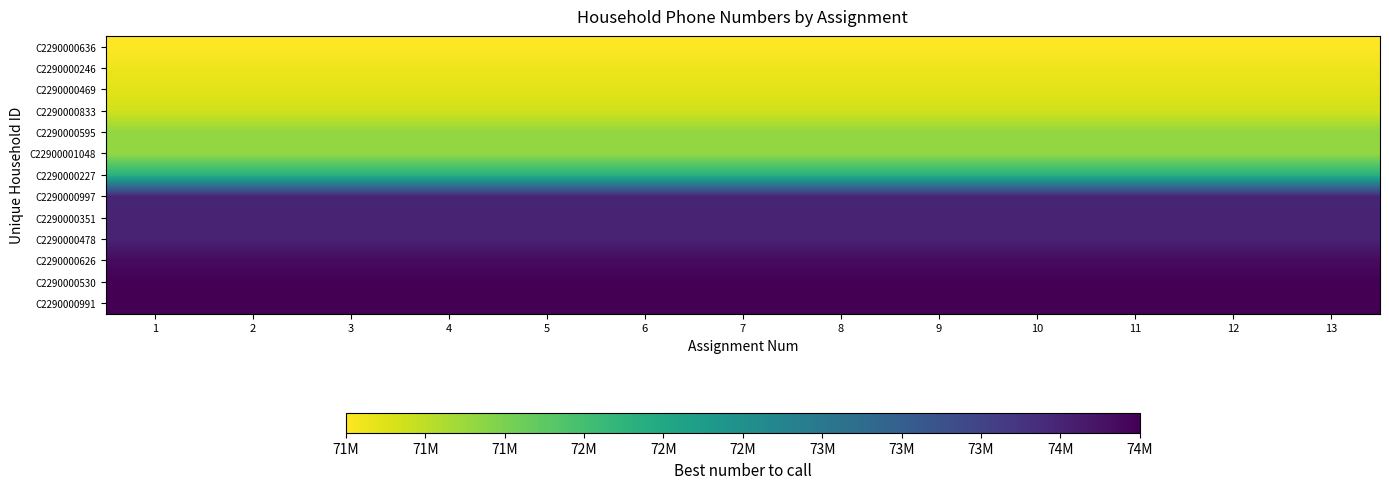

Reading left to right, what are all the values shown in this chart?

C2290000636: 1=71285463	2=71285463	3=71285463	4=71285463	5=71285463	6=71285463	7=71285463	8=71285463	9=71285463	10=71285463	11=71285463	12=71285463	13=71285463
C2290000246: 1=71371891	2=71371891	3=71371891	4=71371891	5=71371891	6=71371891	7=71371891	8=71371891	9=71371891	10=71371891	11=71371891	12=71371891	13=71371891
C2290000469: 1=71424439	2=71424439	3=71424439	4=71424439	5=71424439	6=71424439	7=71424439	8=71424439	9=71424439	10=71424439	11=71424439	12=71424439	13=71424439
C2290000833: 1=71514840	2=71514840	3=71514840	4=71514840	5=71514840	6=71514840	7=71514840	8=71514840	9=71514840	10=71514840	11=71514840	12=71514840	13=71514840
C2290000595: 1=71819947	2=71819947	3=71819947	4=71819947	5=71819947	6=71819947	7=71819947	8=71819947	9=71819947	10=71819947	11=71819947	12=71819947	13=71819947
C22900001048: 1=71825984	2=71825984	3=71825984	4=71825984	5=71825984	6=71825984	7=71825984	8=71825984	9=71825984	10=71825984	11=71825984	12=71825984	13=71825984
C2290000227: 1=72474725	2=72474725	3=72474725	4=72474725	5=72474725	6=72474725	7=72474725	8=72474725	9=72474725	10=72474725	11=72474725	12=72474725	13=72474725
C2290000997: 1=74251672	2=74251672	3=74251672	4=74251672	5=74251672	6=74251672	7=74251672	8=74251672	9=74251672	10=74251672	11=74251672	12=74251672	13=74251672
C2290000351: 1=74266978	2=74266978	3=74266978	4=74266978	5=74266978	6=74266978	7=74266978	8=74266978	9=74266978	10=74266978	11=74266978	12=74266978	13=74266978
C2290000478: 1=74275056	2=74275056	3=74275056	4=74275056	5=74275056	6=74275056	7=74275056	8=74275056	9=74275056	10=74275056	11=74275056	12=74275056	13=74275056
C2290000626: 1=74503819	2=74503819	3=74503819	4=74503819	5=74503819	6=74503819	7=74503819	8=74503819	9=74503819	10=74503819	11=74503819	12=74503819	13=74503819
C2290000530: 1=74586154	2=74586154	3=74586154	4=74586154	5=74586154	6=74586154	7=74586154	8=74586154	9=74586154	10=74586154	11=74586154	12=74586154	13=74586154
C2290000991: 1=74597292	2=74597292	3=74597292	4=74597292	5=74597292	6=74597292	7=74597292	8=74597292	9=74597292	10=74597292	11=74597292	12=74597292	13=74597292